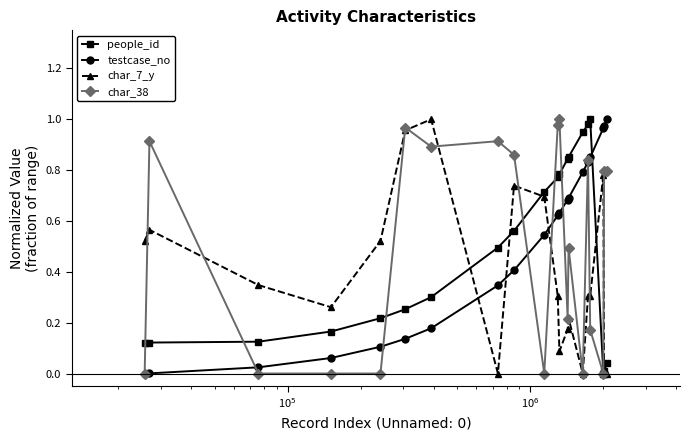

How many intersections are there between char_7_y and people_id?

5